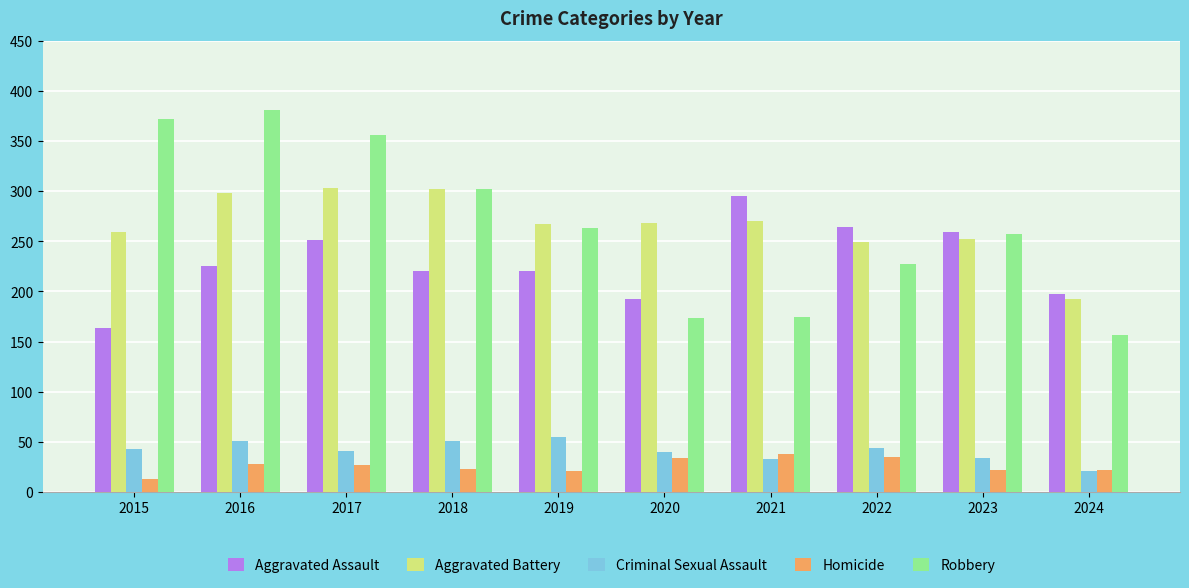

What is the sum of all Aggravated Battery values?

2660